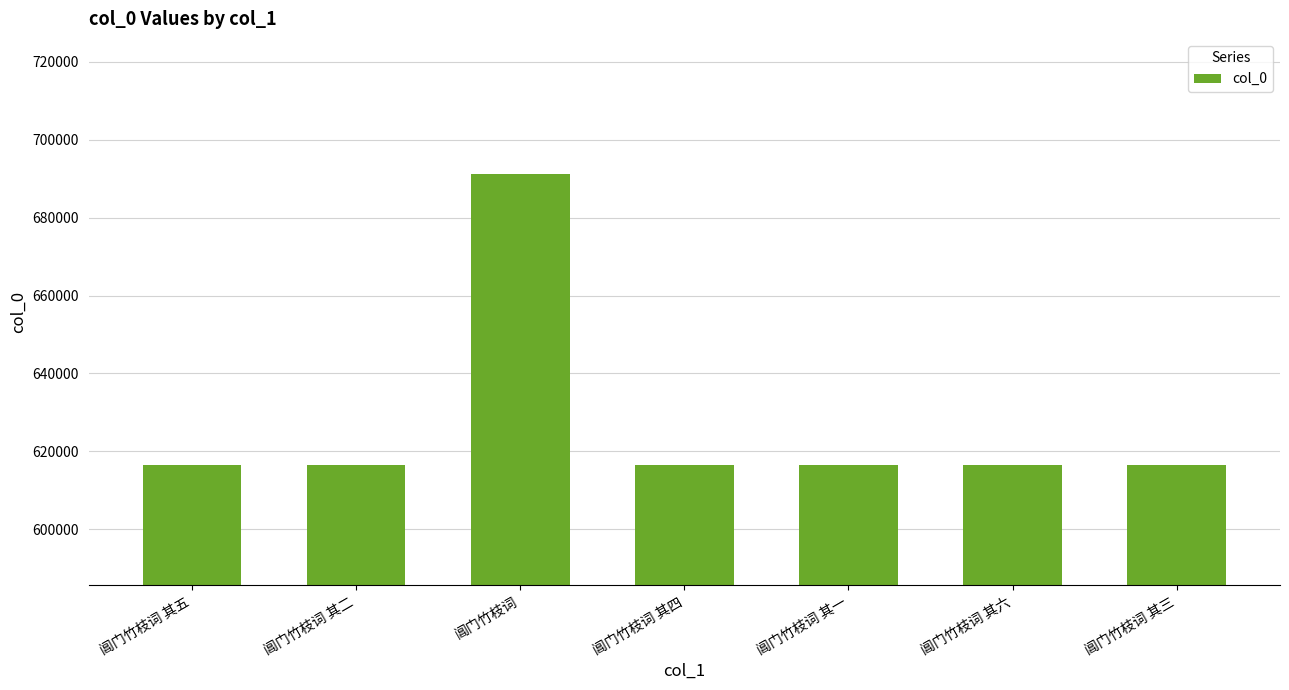

Approximately how many times larger is the value at 阊门竹枝词 其四 compared to 阊门竹枝词 其六?

1.0